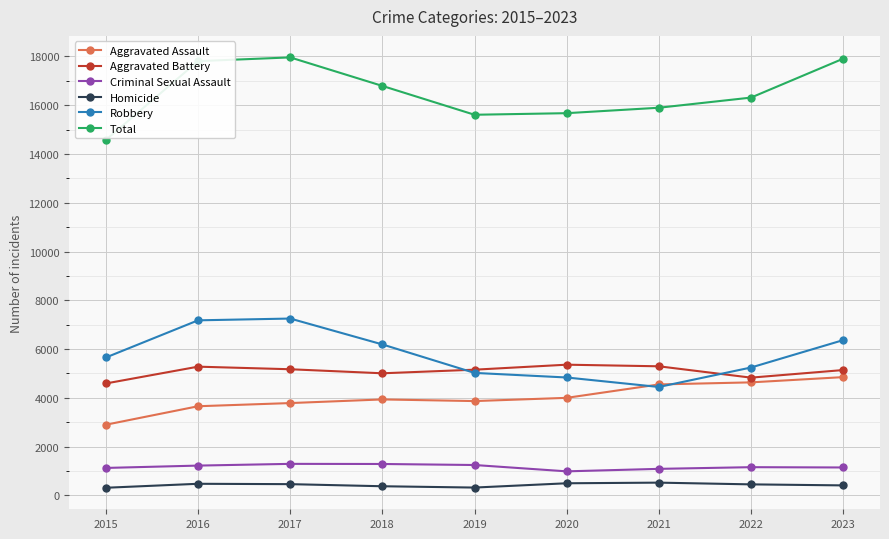

Which series changed the most between 2017 and 2020?

Robbery